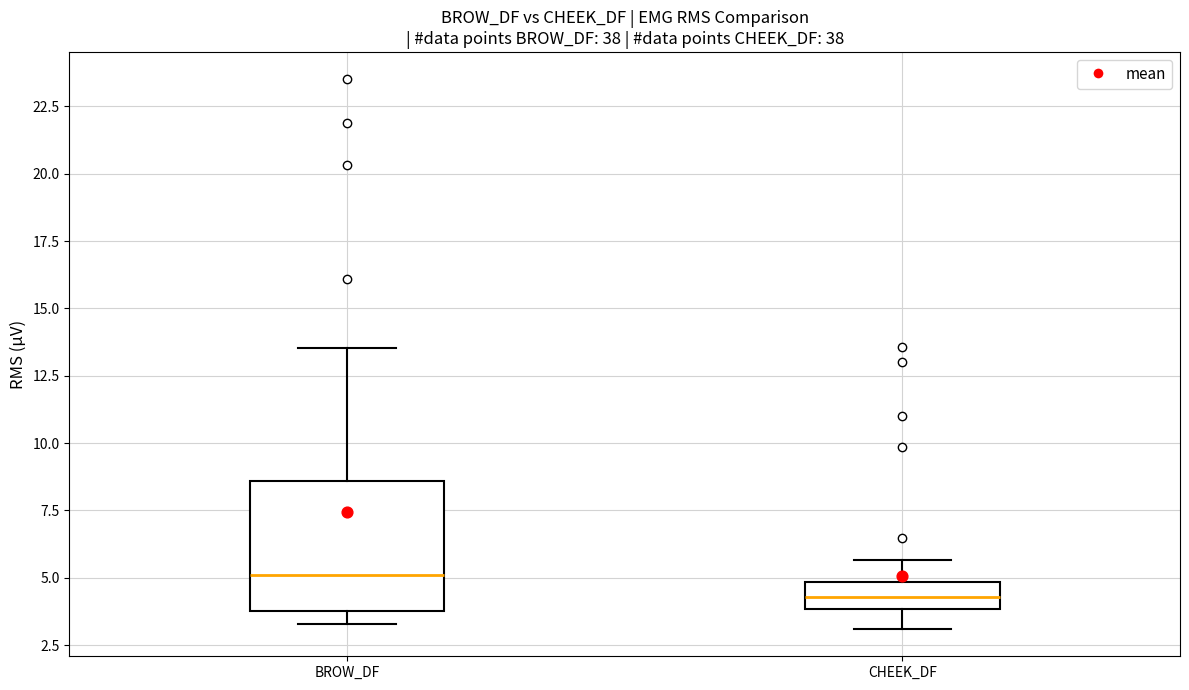

Comparing the boxes themselves (not the whiskers), which one is the tallest?

BROW_DF